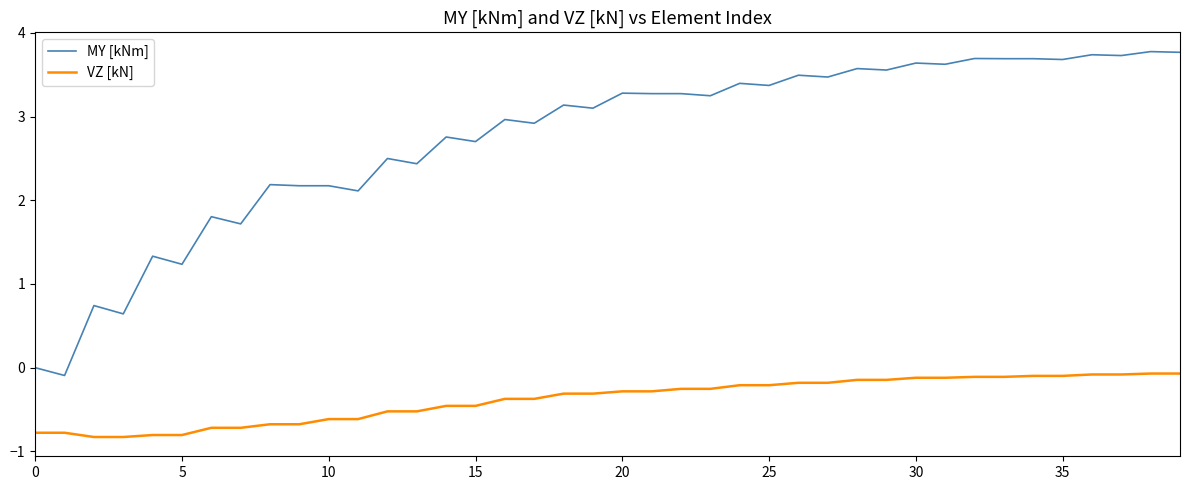

Which series has the largest total across all categories?

MY [kNm]